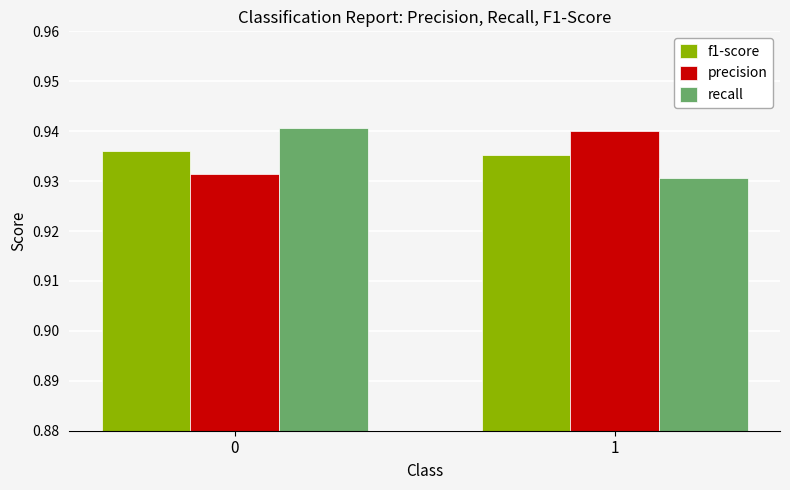

Is the value of f1-score at 1 greater than the value of precision at 1?

No